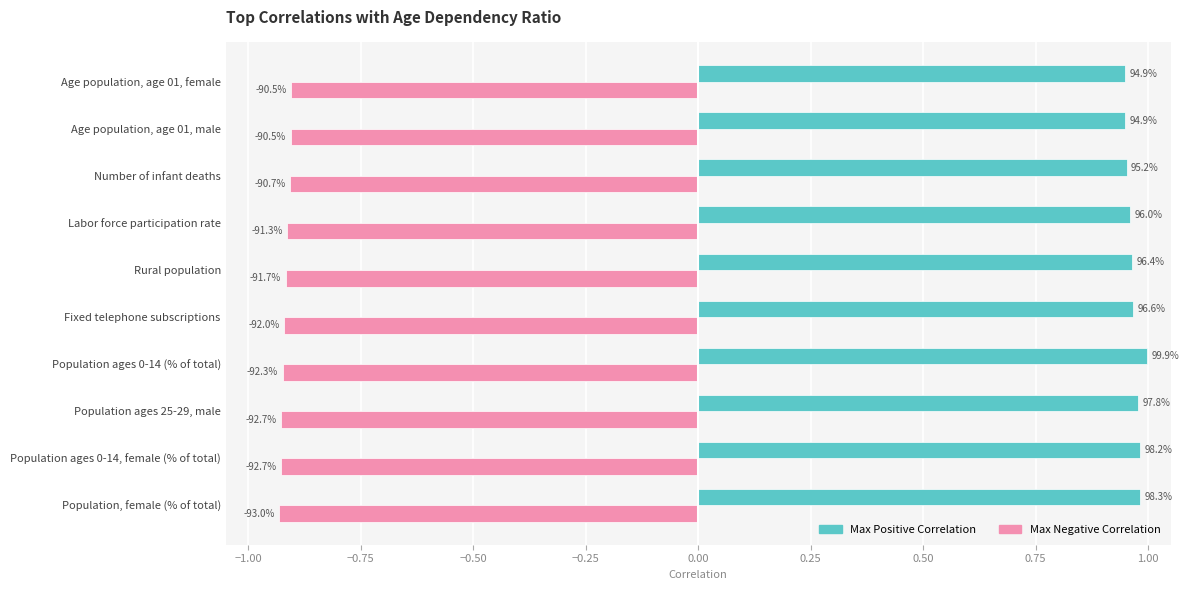

What are all the series names shown in the legend?

Max Positive Correlation, Max Negative Correlation